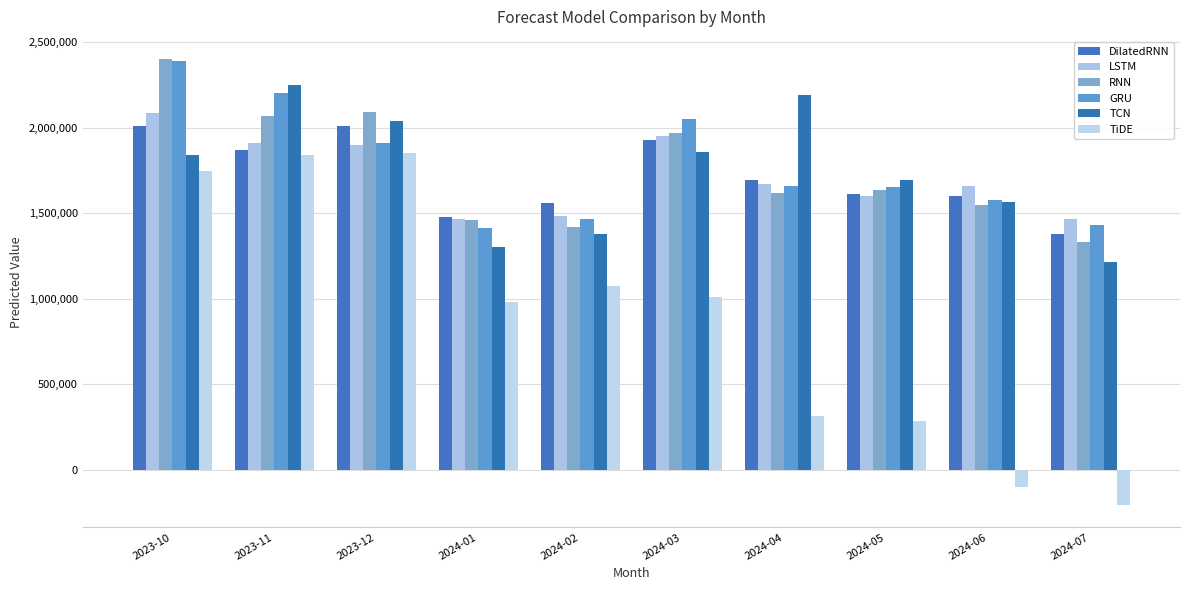

Which series changed the most between 2024-04 and 2024-06?

TCN